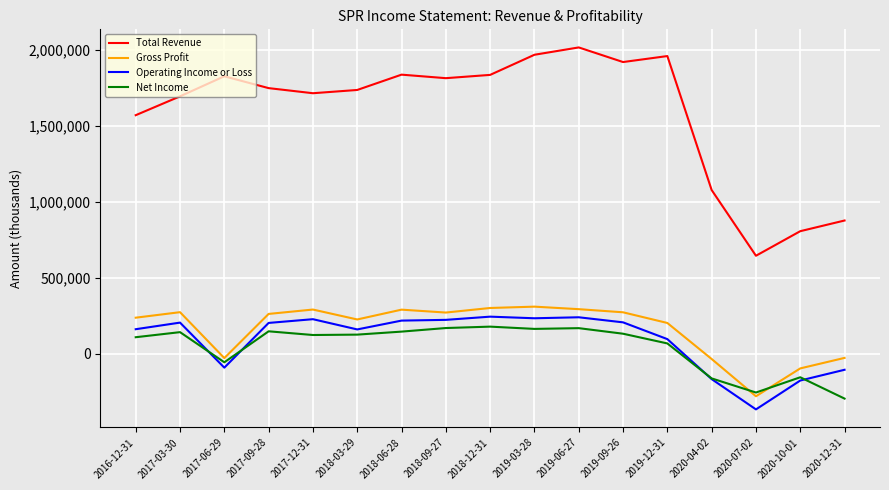

What is the difference between the maximum and minimum values in the Operating Income or Loss series?

610600